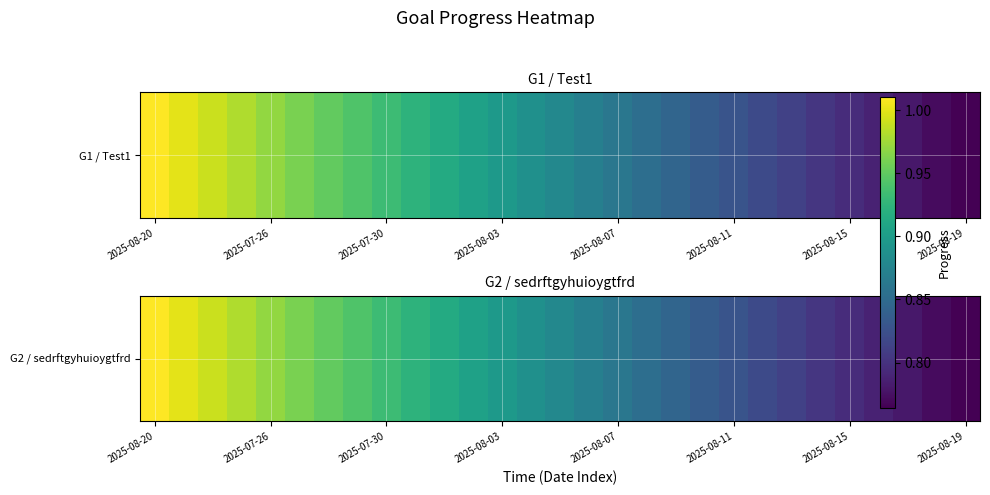

What is the greatest value displayed?

1.0